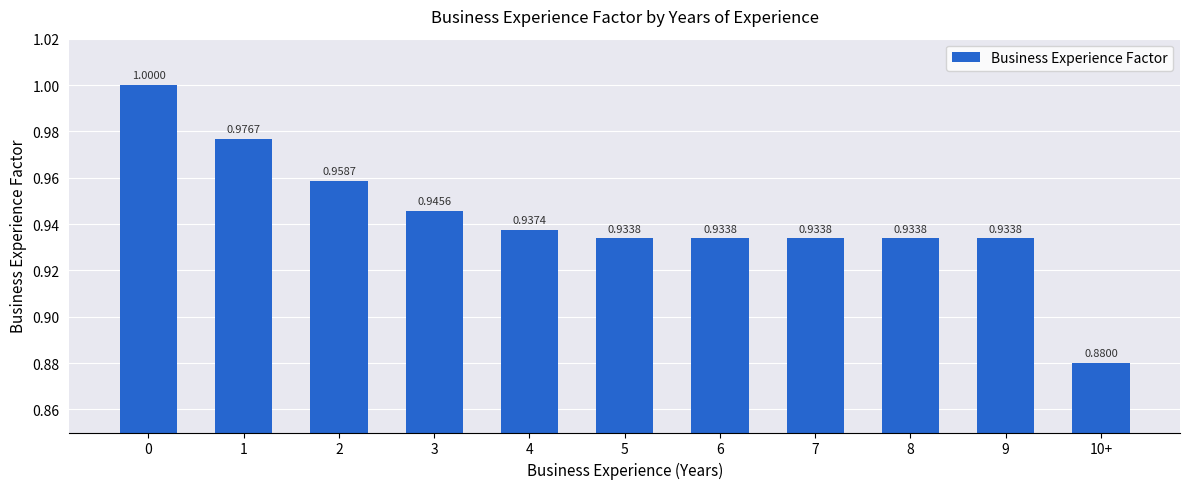

Which label corresponds to the smallest value in the chart?

10+